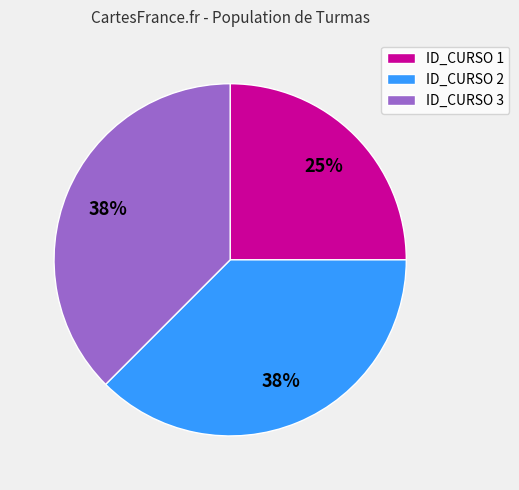

How many slices are in this pie chart?

3